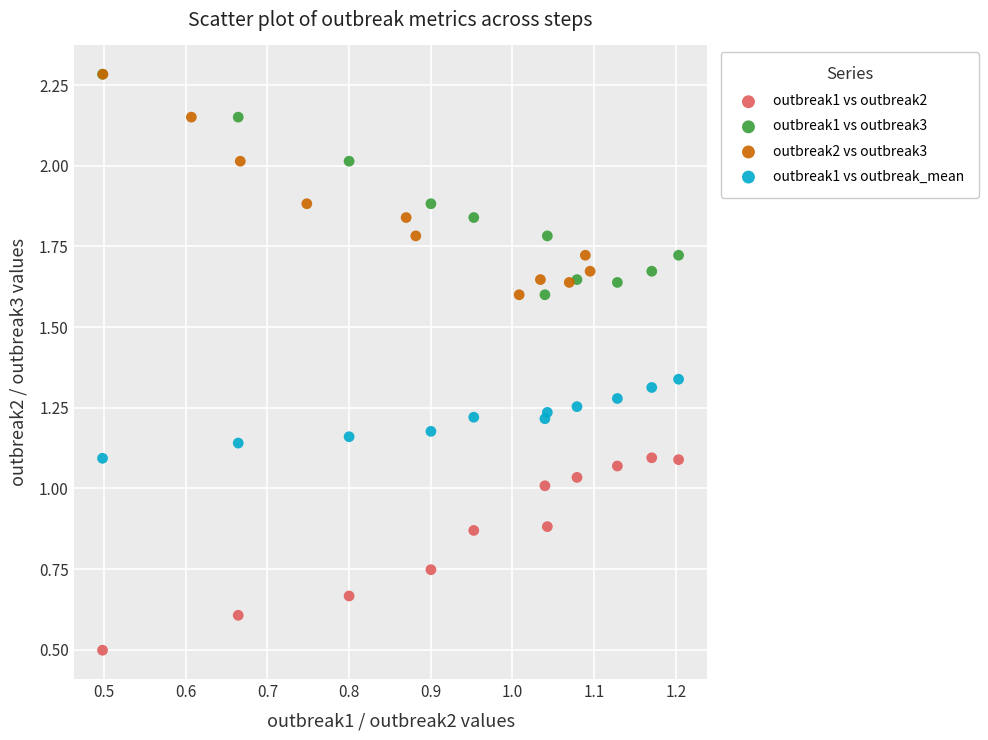

Which series contains the lowest Y value?

outbreak1 vs outbreak2